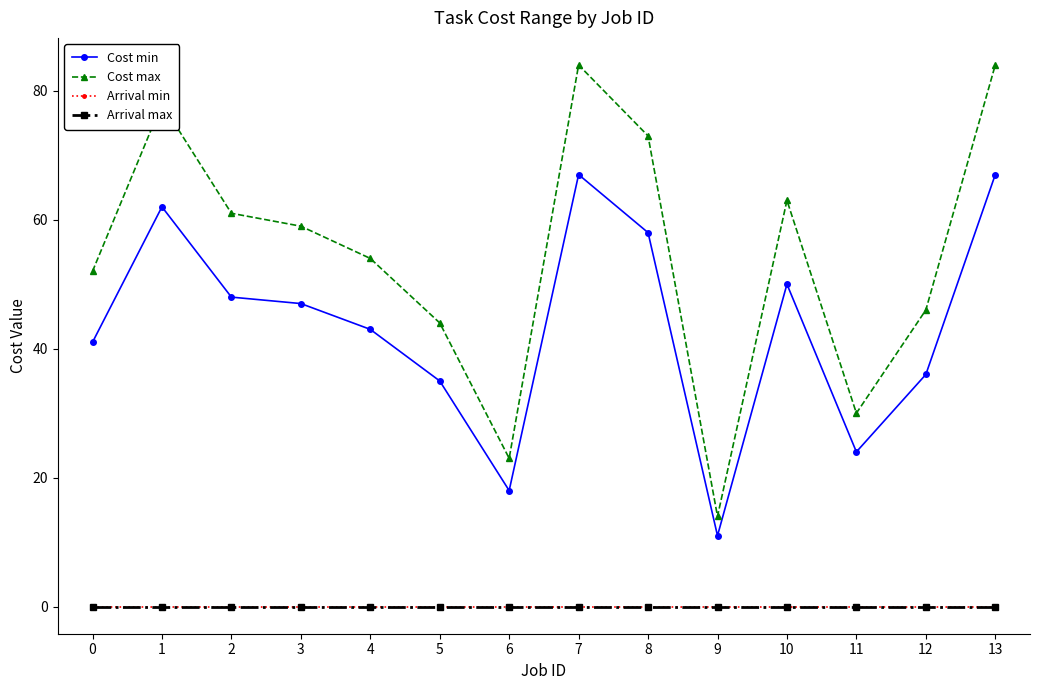

Rank the series at 3 from highest to lowest value.

Cost max, Cost min, Arrival min, Arrival max